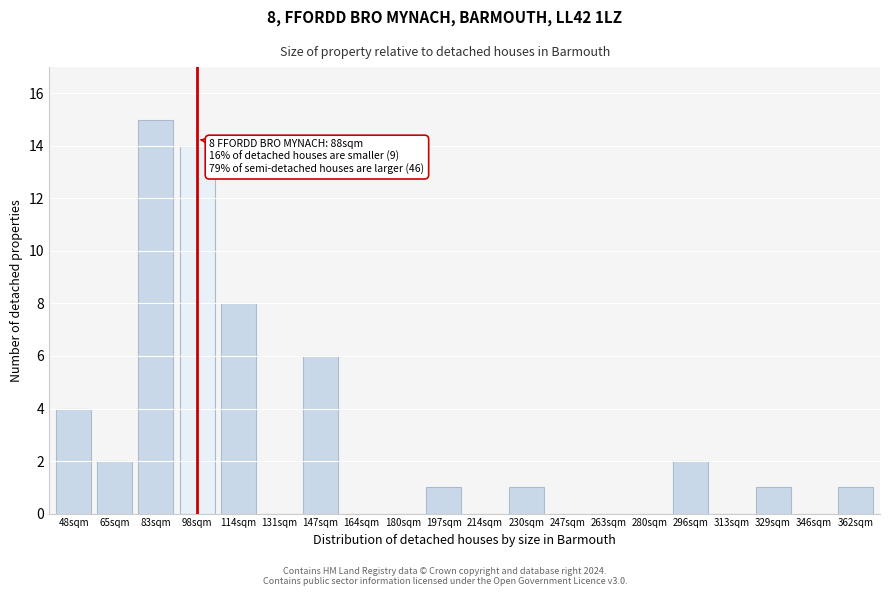

Reading left to right, list all the values displayed in this chart.

48sqm=4	65sqm=2	83sqm=15	98sqm=14	114sqm=8	131sqm=0	147sqm=6	164sqm=0	180sqm=0	197sqm=1	214sqm=0	230sqm=1	247sqm=0	263sqm=0	280sqm=0	296sqm=2	313sqm=0	329sqm=1	346sqm=0	362sqm=1